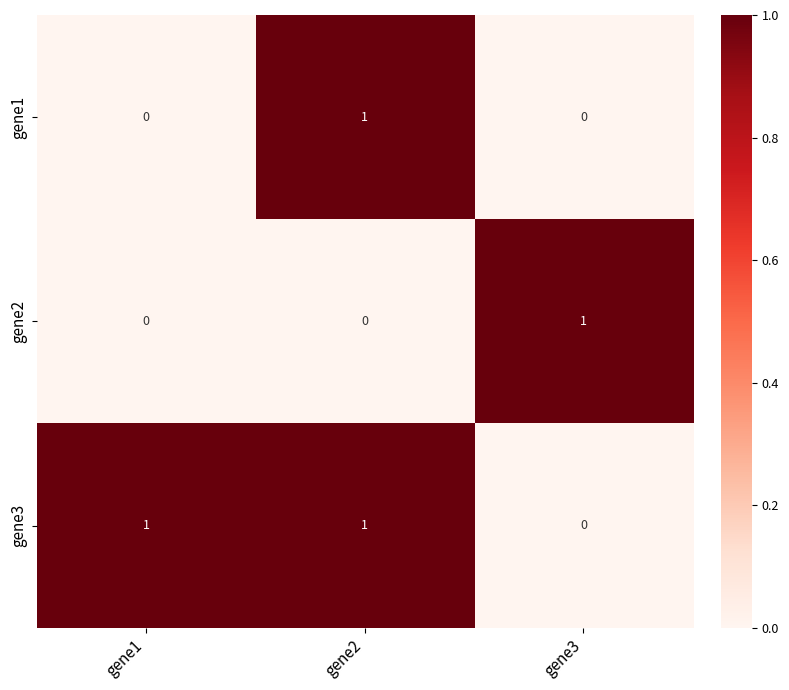

How many positive values does the gene3 series have?

2